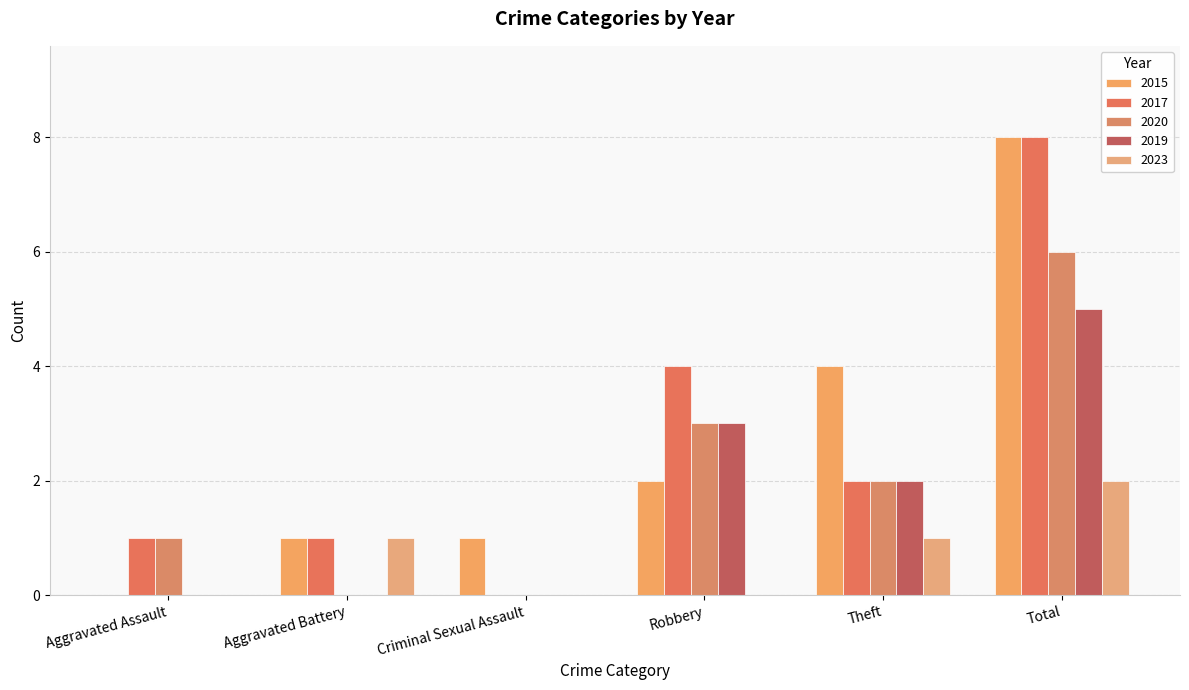

What is the difference between the second highest and minimum values in the 2017 series?

4